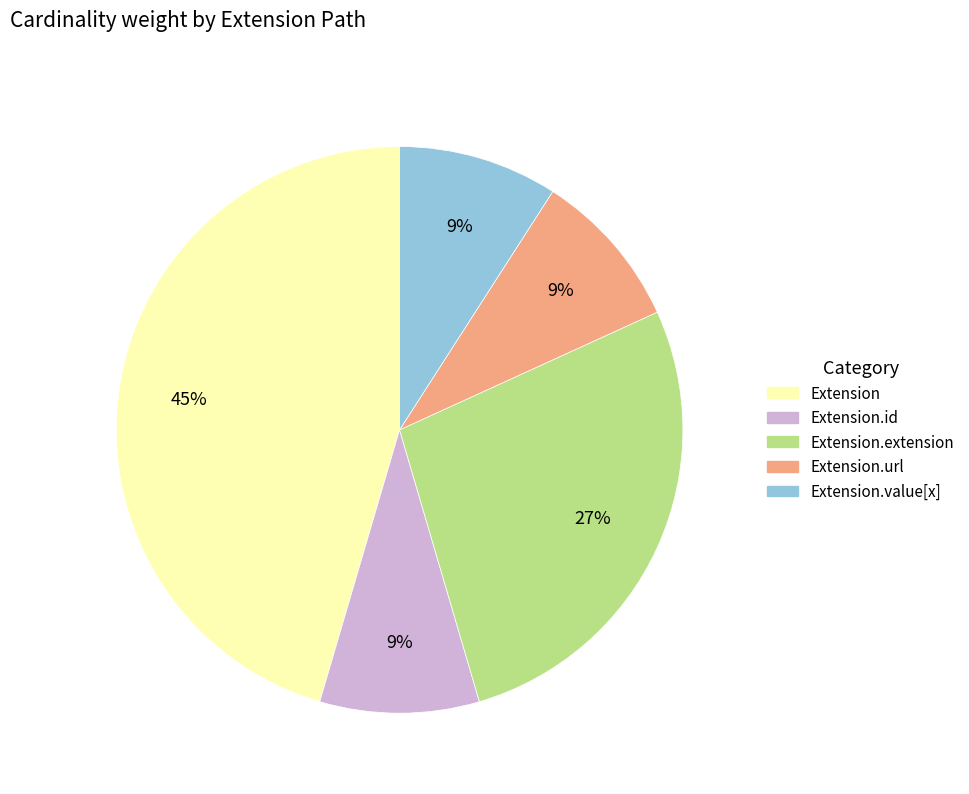

Does any single category account for the majority?

No